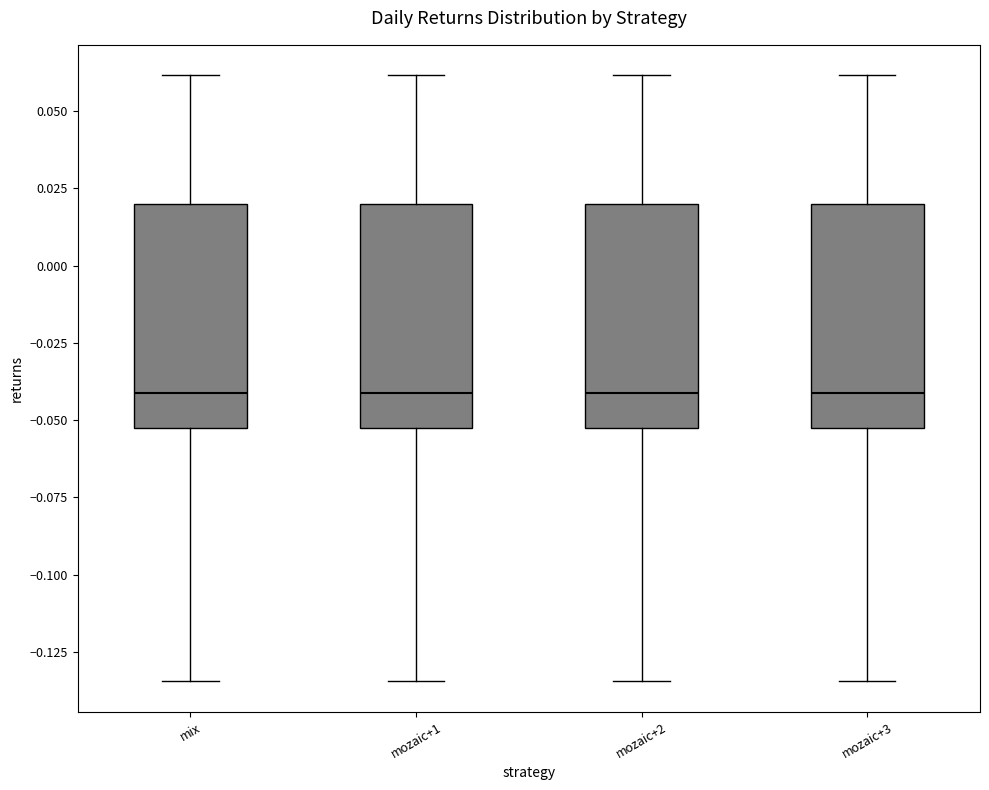

Where does the upper whisker of the box for mozaic+1 end on the y-axis? The values are not printed on the chart, so give them approximately, as read against the axis.

0.060